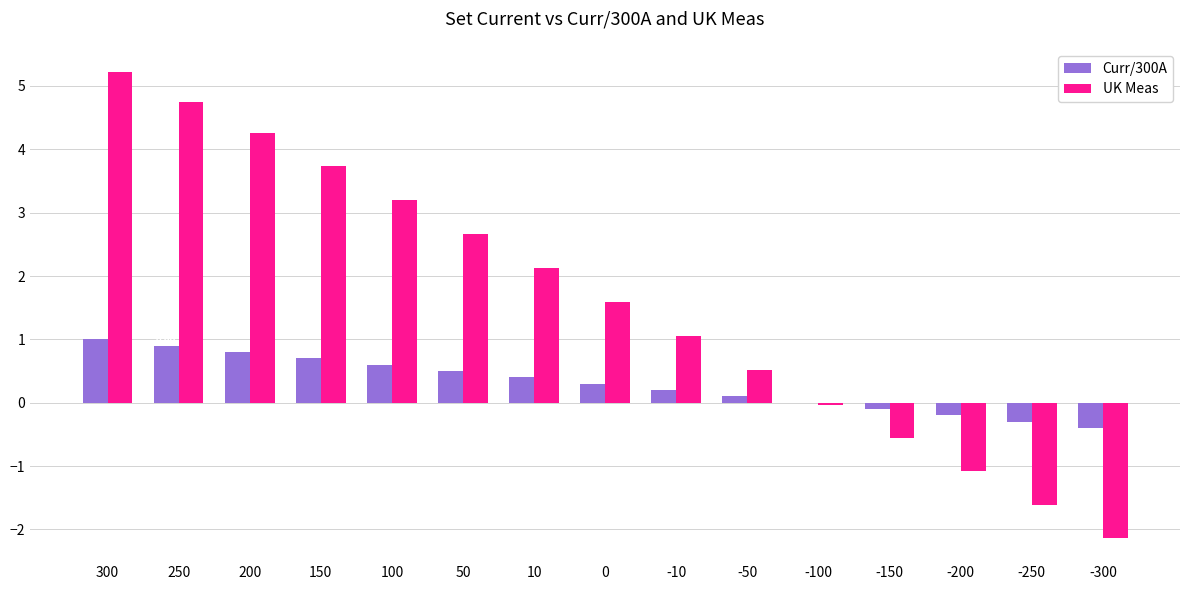

At which label does UK Meas reach its peak?

300